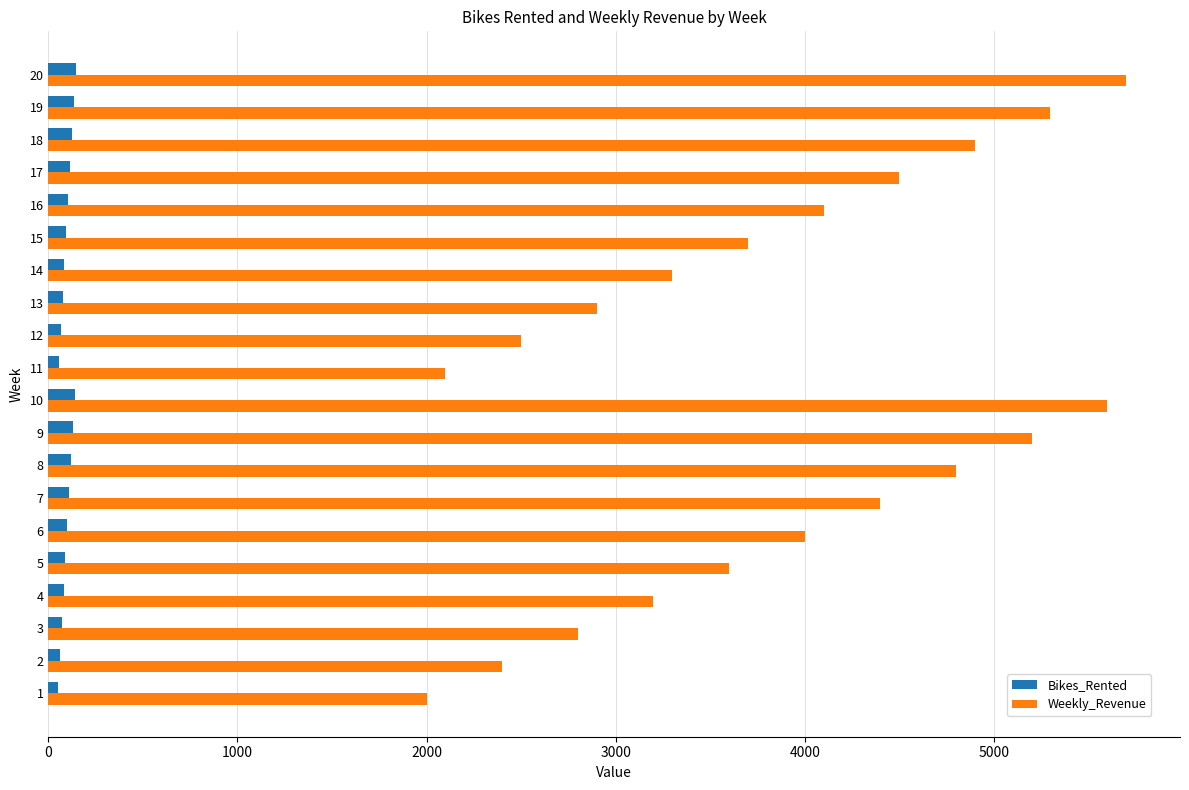

At 8, list the series in order from smallest to largest.

Bikes_Rented, Weekly_Revenue